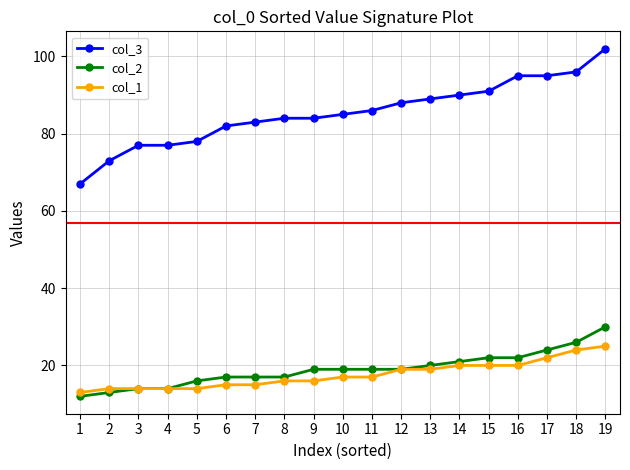

True or false: col_2 and col_3 intersect in this chart.

False